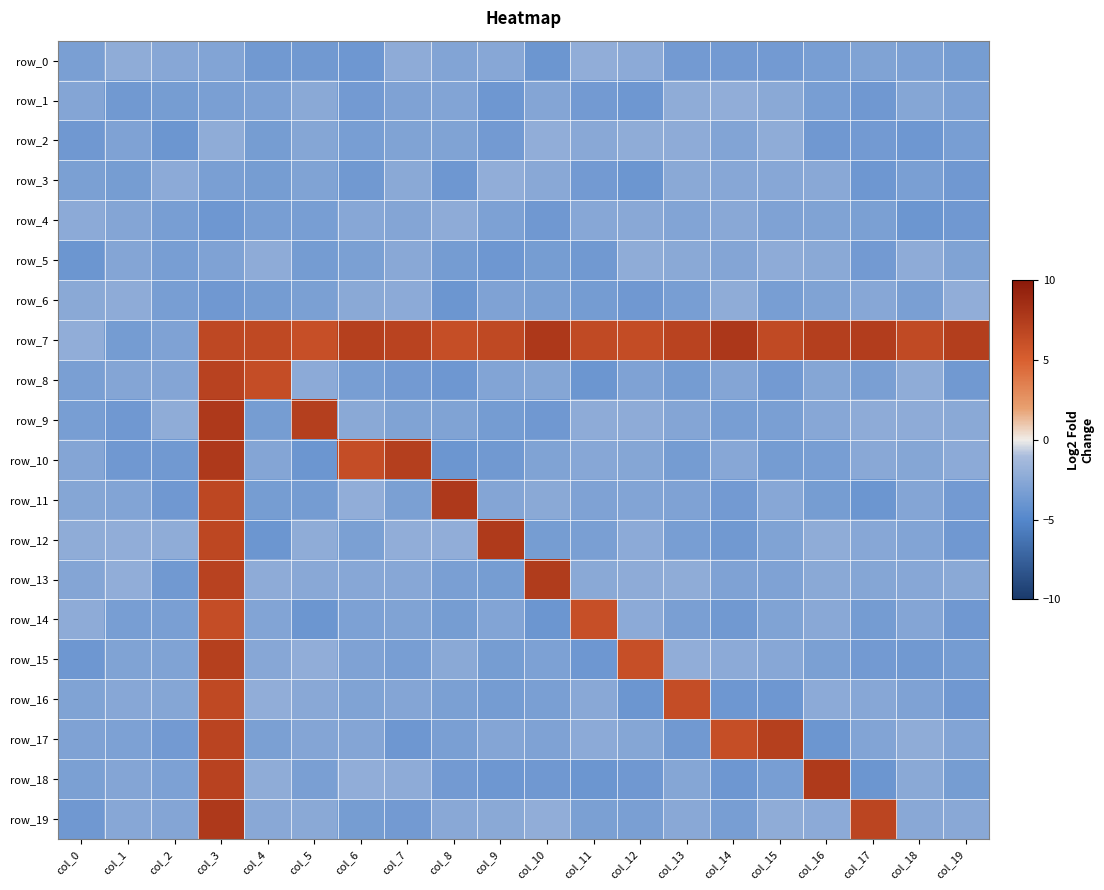

How many values in row_19 are above zero?

2